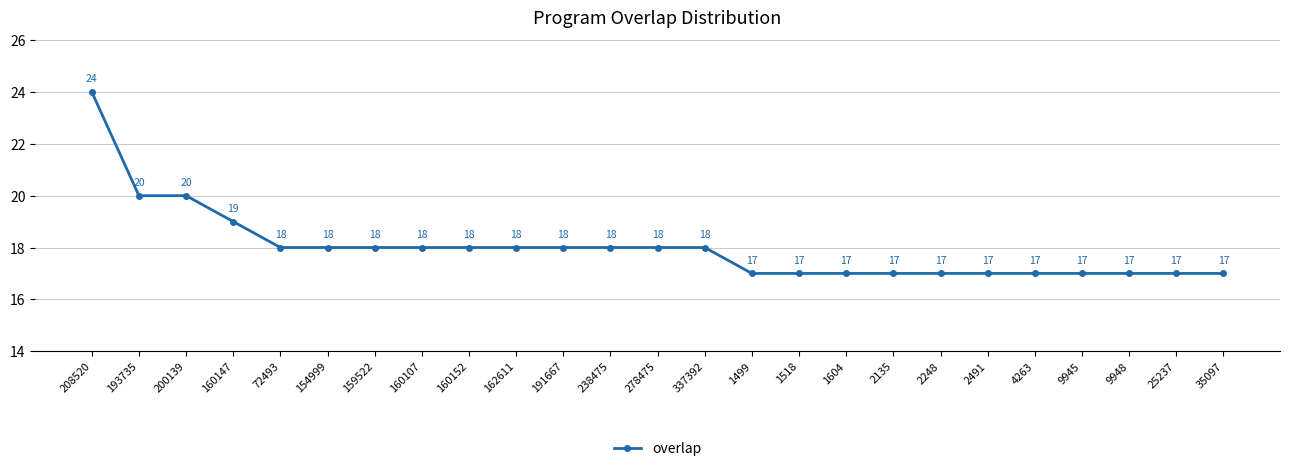

Read the value at 25237.

17